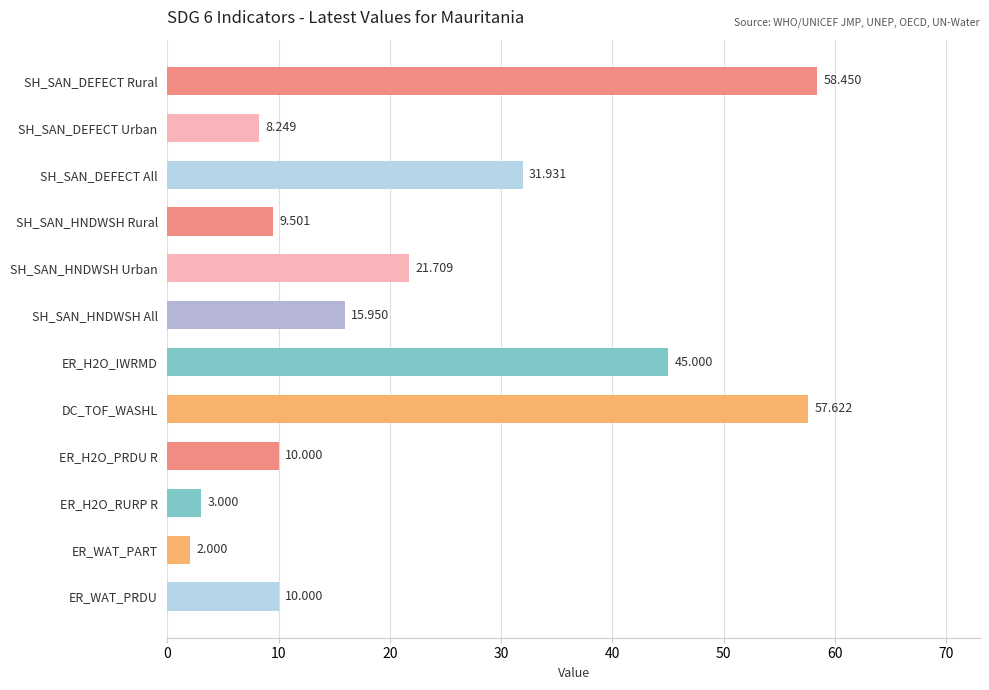

Which has a higher value, ER_WAT_PART or SH_SAN_HNDWSH Urban?

SH_SAN_HNDWSH Urban